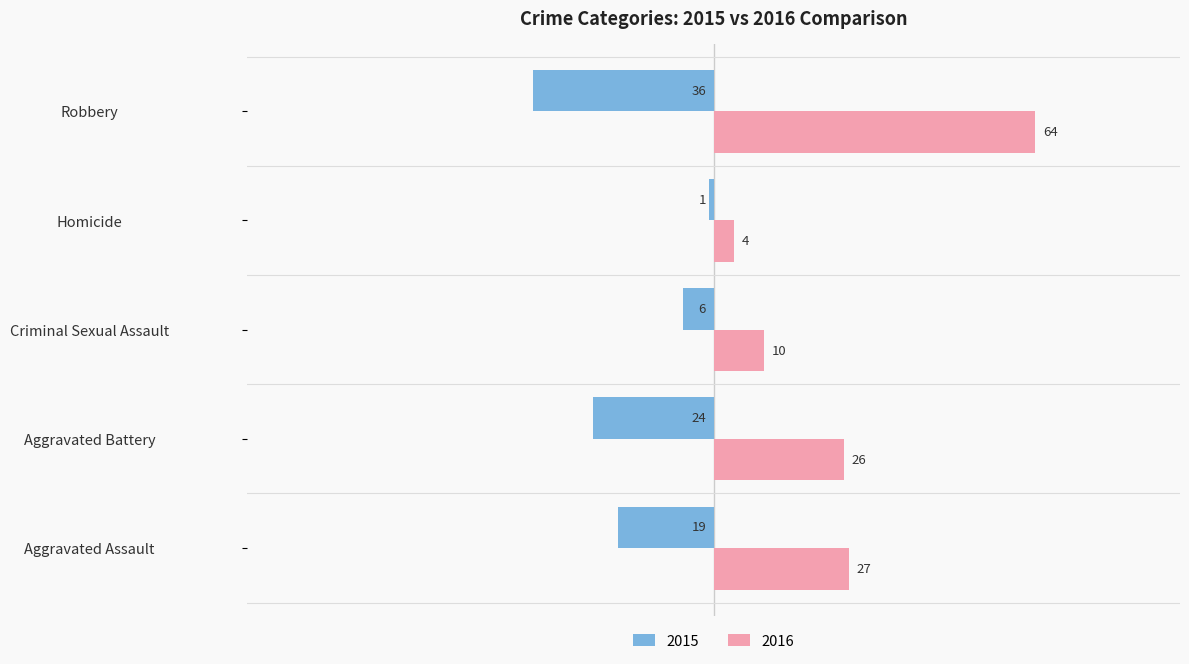

Is it true that 2016 equals 10 at Criminal Sexual Assault?

True